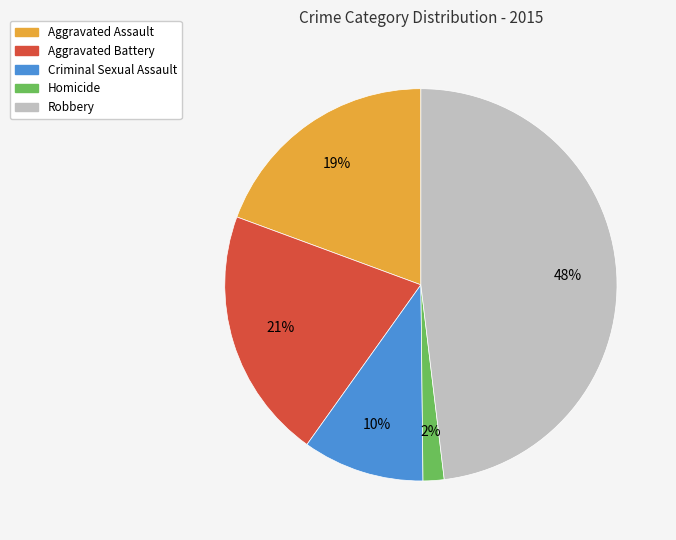

To the nearest percent, what percentage of the pie is Homicide?

2%